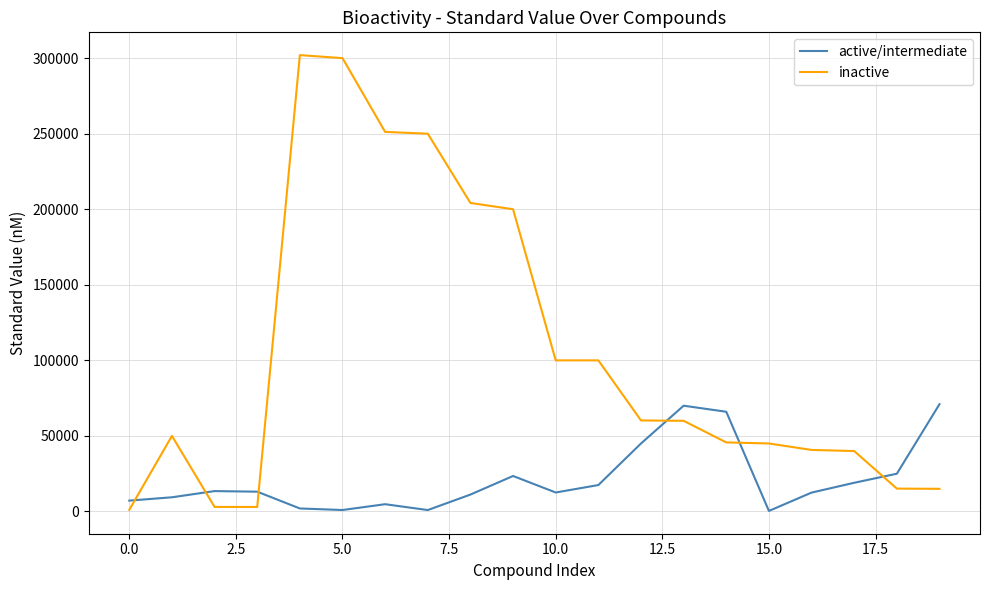

Which series has the largest range (max minus min)?

inactive